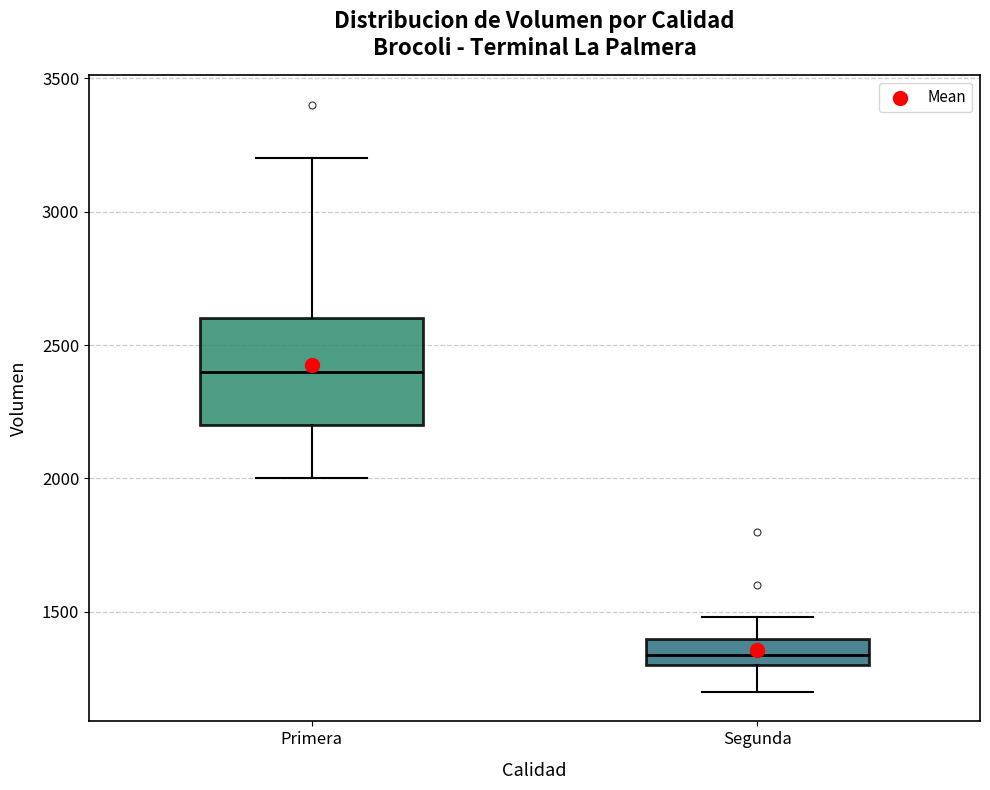

Reading left to right, read every box against the y-axis: the position of its median line, the range the box covers, and the ends of its whiskers. The values are not printed on the chart, so give them approximately, as read against the axis.

Primera: median 2400, box 2200 to 2600, whiskers 2000 to 3200
Segunda: median 1350, box 1300 to 1400, whiskers 1200 to 1500